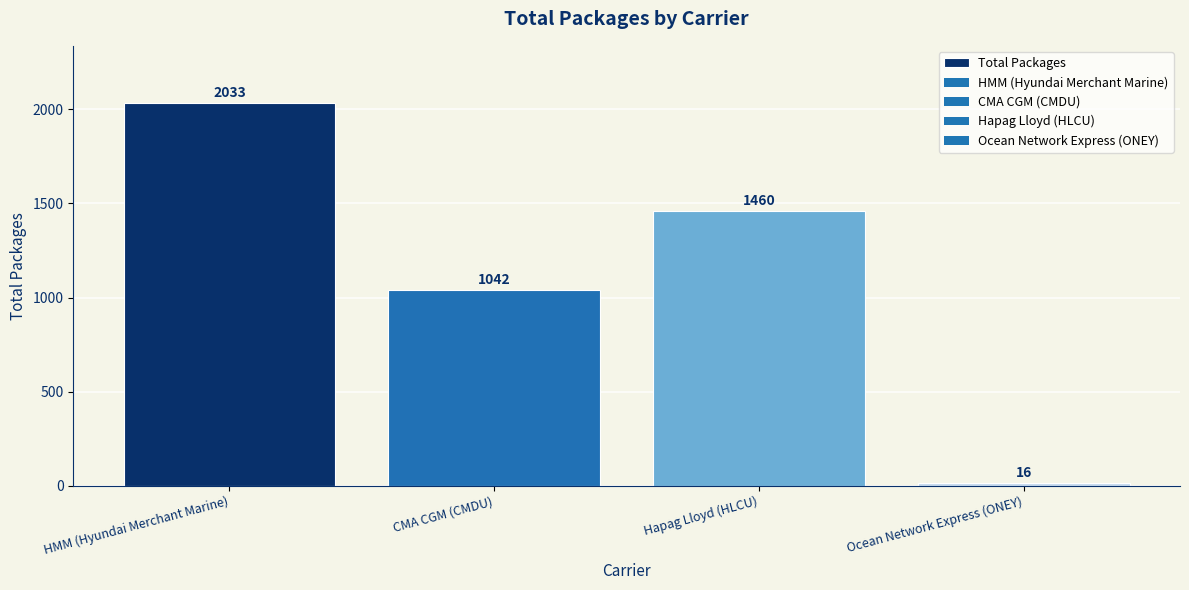

Rank the categories by value from lowest to highest.

Ocean Network Express (ONEY), CMA CGM (CMDU), Hapag Lloyd (HLCU), HMM (Hyundai Merchant Marine)